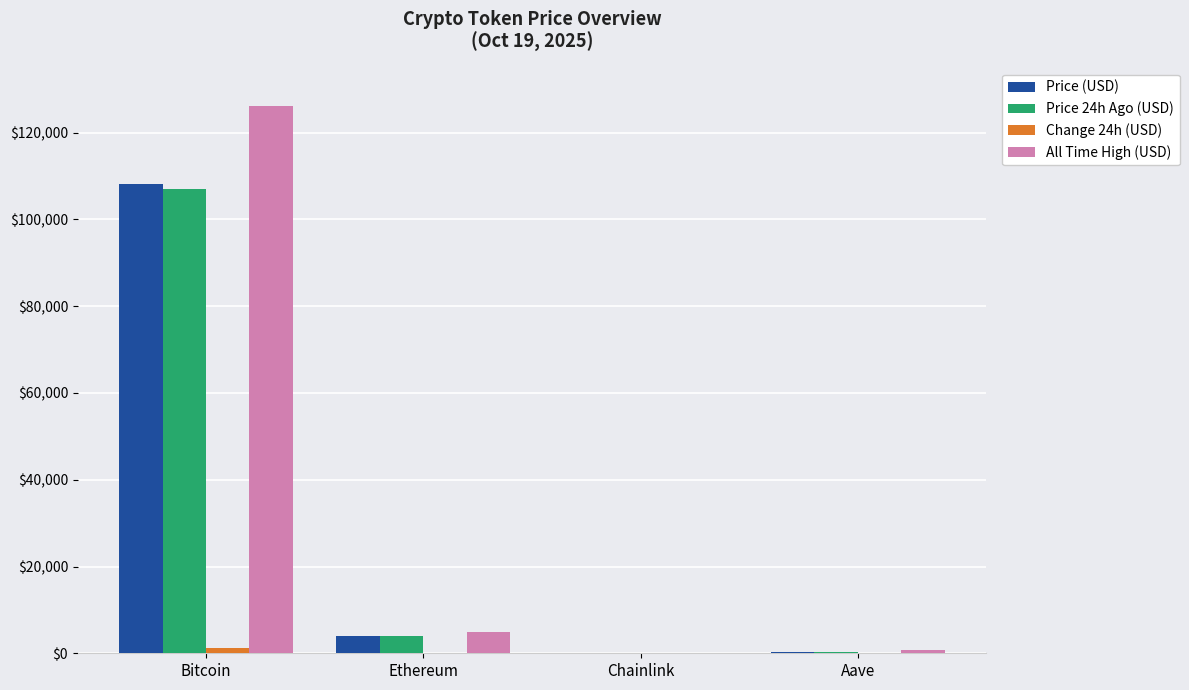

Which series has the widest spread of values?

All Time High (USD)